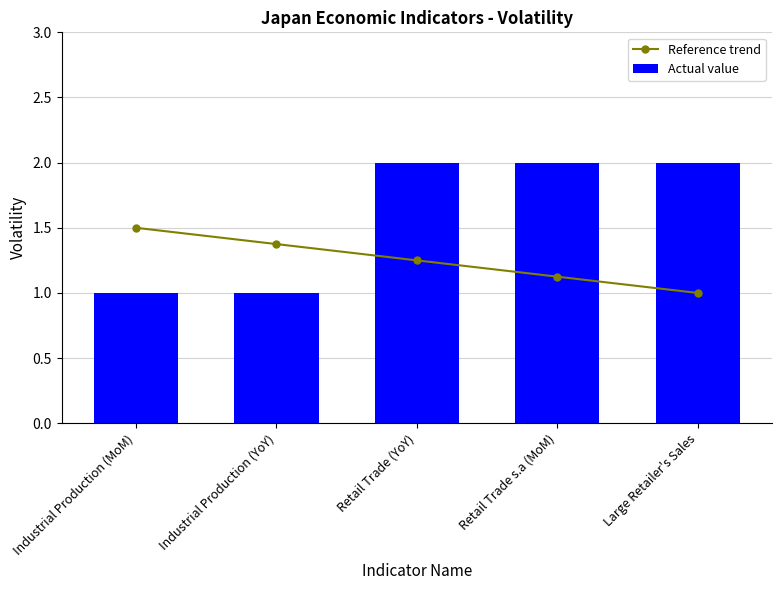

What is the spread (max minus min) of values at Retail Trade s.a (MoM)?

0.9